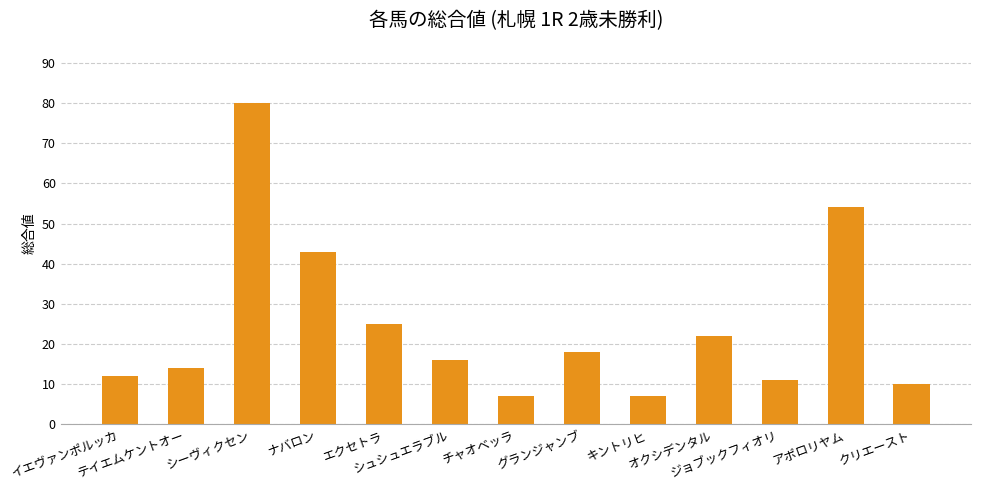

What is the maximum value shown in the chart?

80